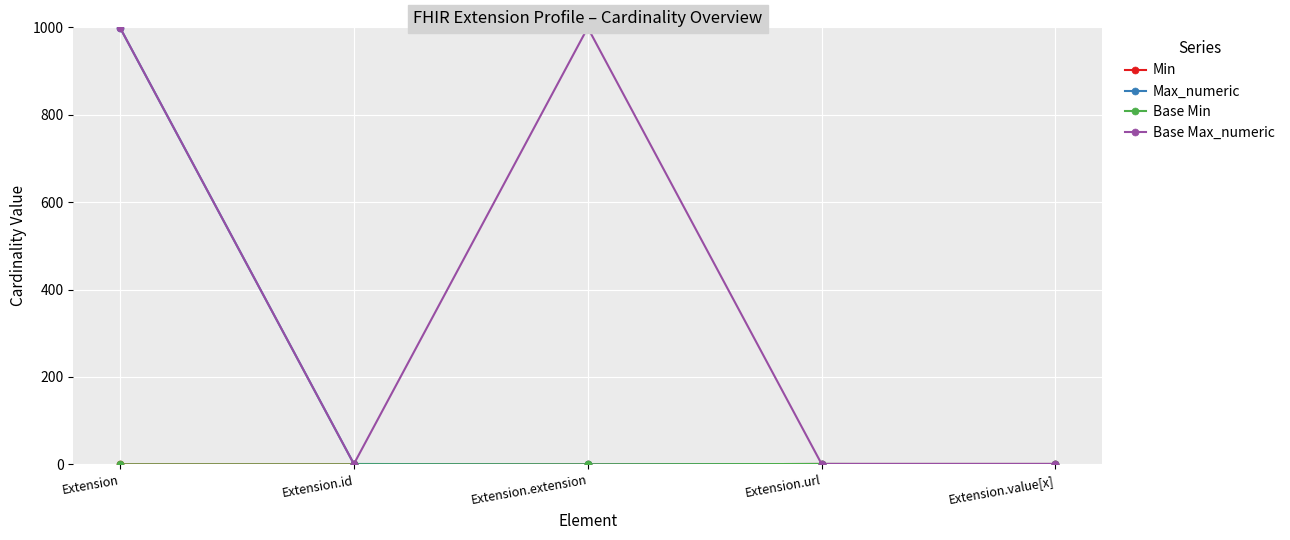

What is the maximum value for Max_numeric?

999